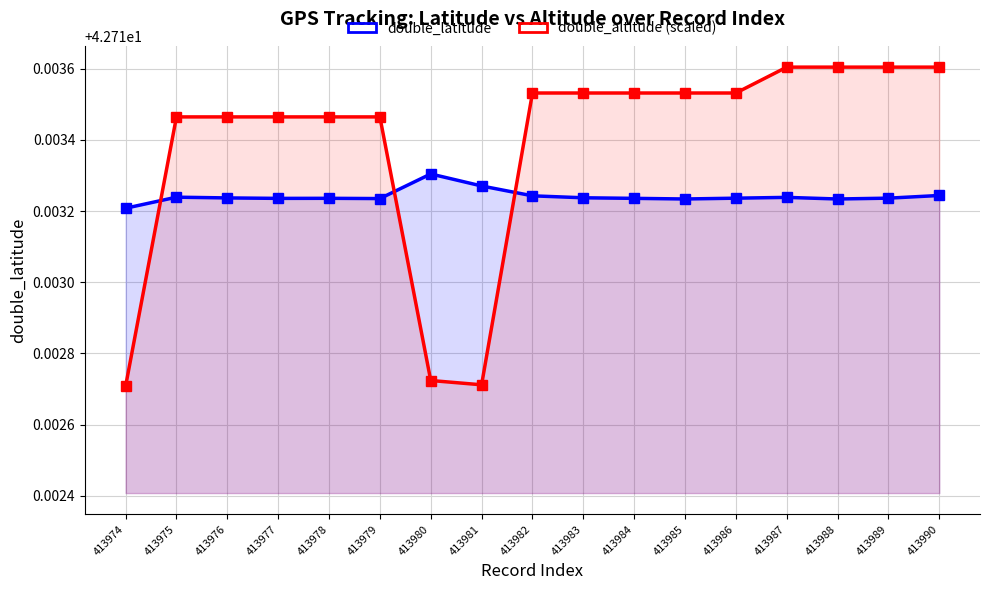

Where do double_latitude and double_altitude (scaled) first cross each other?

413974 and 413975